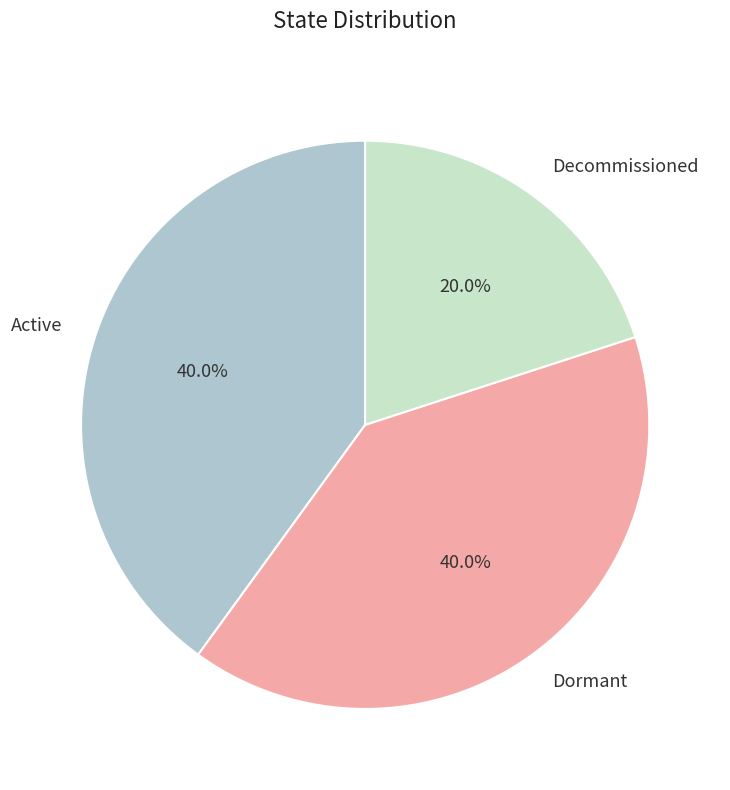

Between Decommissioned and Dormant, which is larger?

Dormant